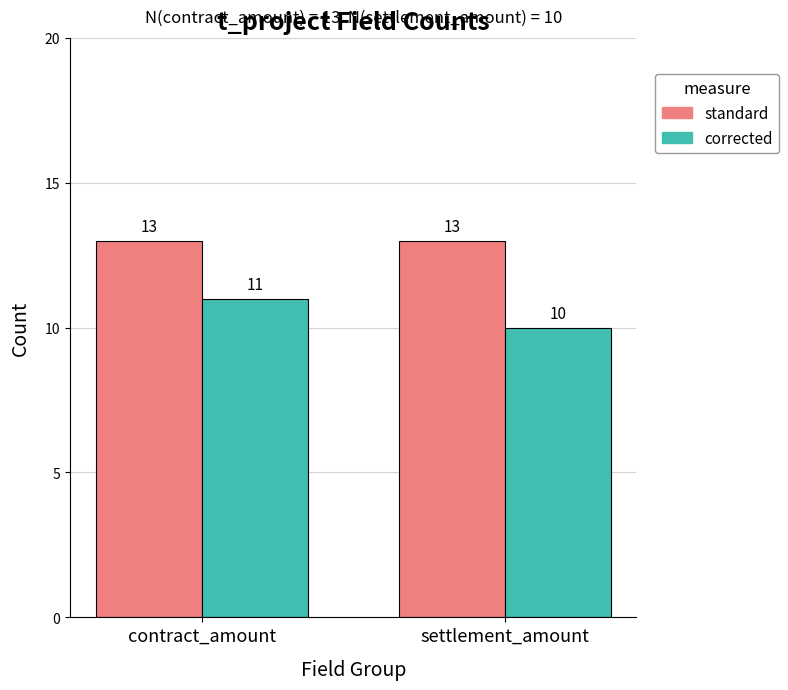

Are the bars grouped side by side (vs. stacked)?

Yes